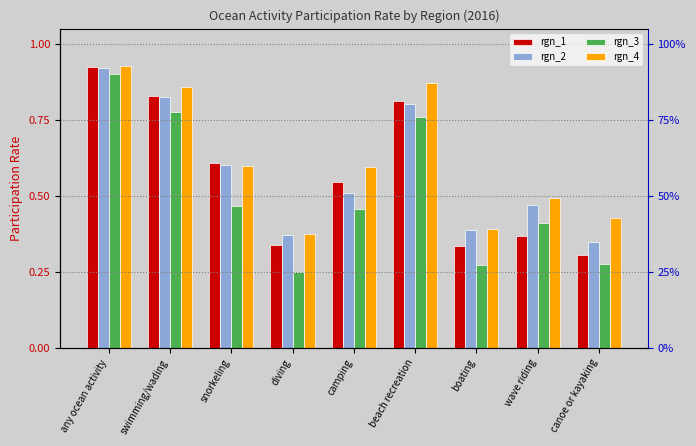

List the series in order of their peak value, highest first.

rgn_4, rgn_1, rgn_2, rgn_3